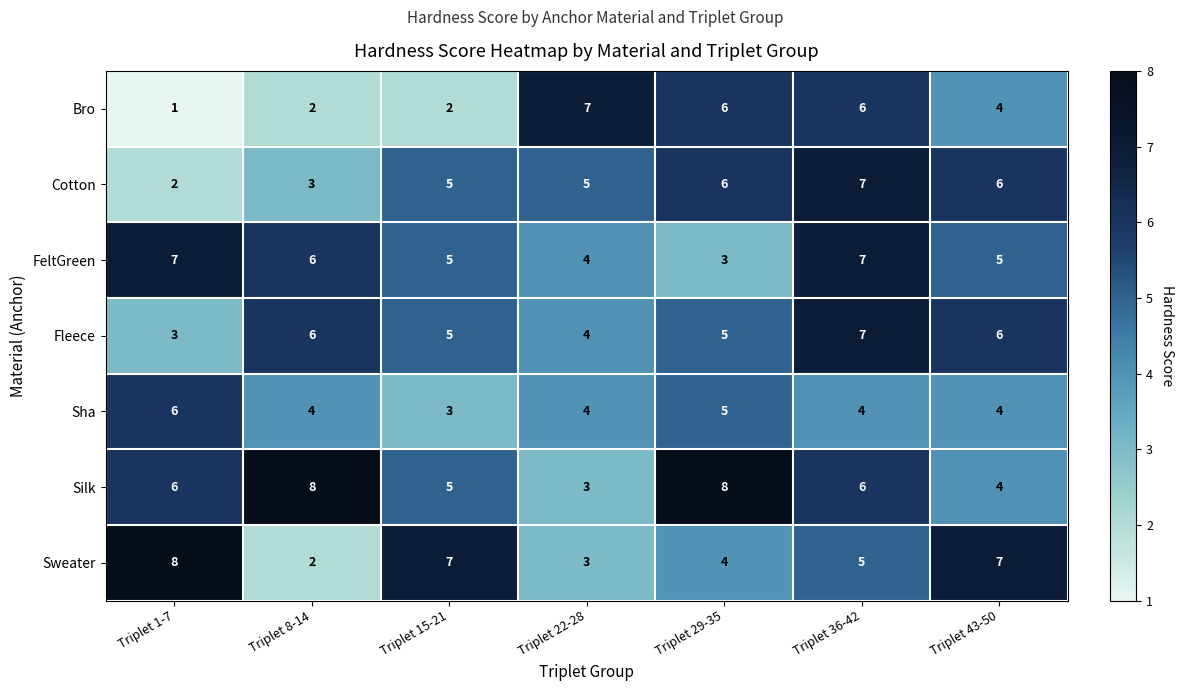

Between Triplet 22-28 and Triplet 43-50, which series saw the biggest shift?

Sweater